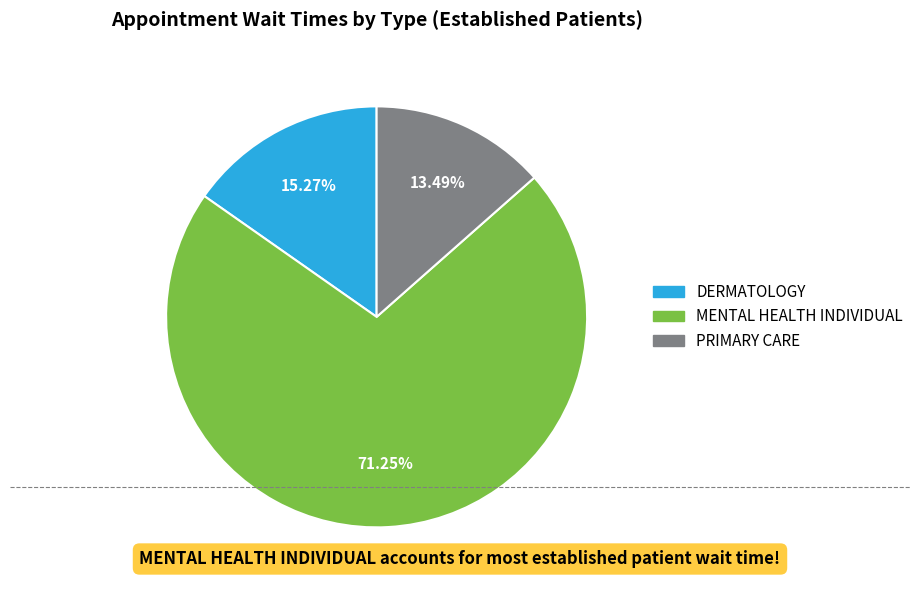

How much of the chart is everything except MENTAL HEALTH INDIVIDUAL?

28.8%